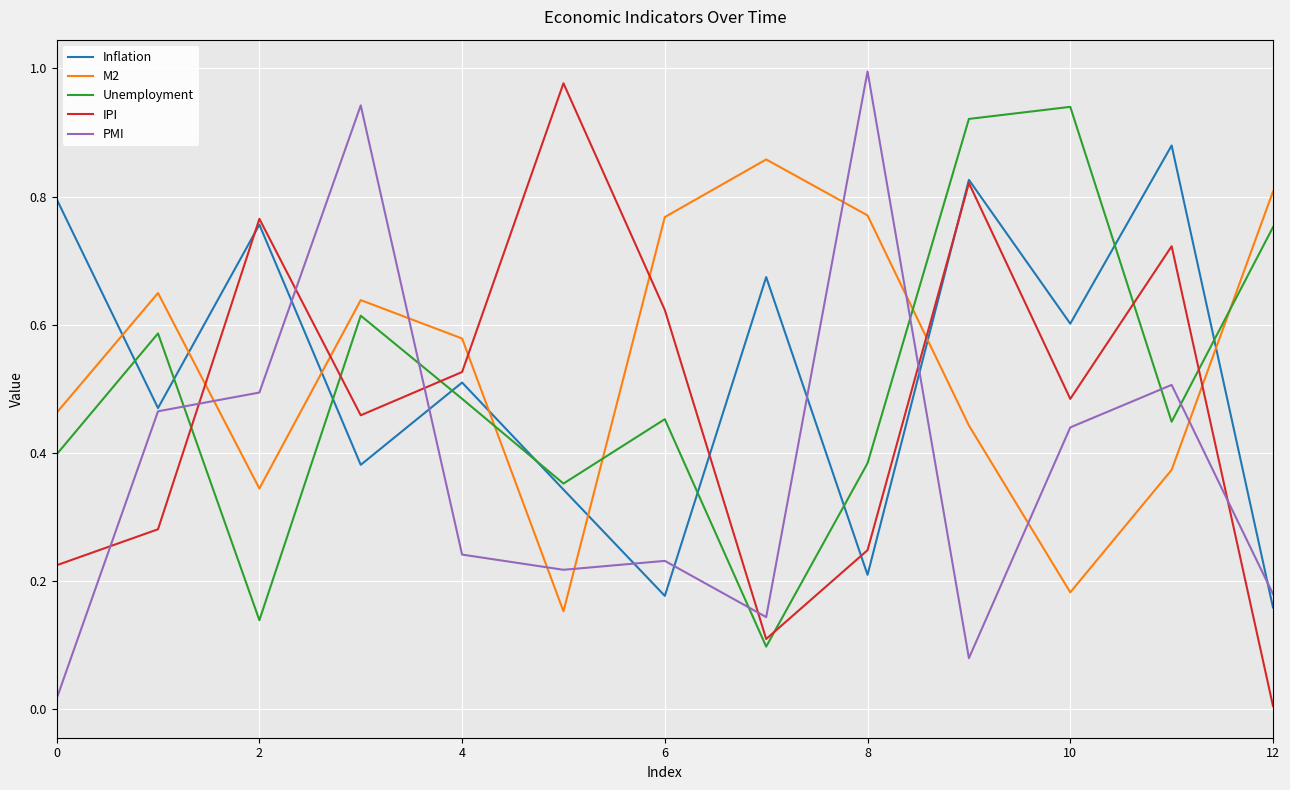

List the series in order of their peak value, lowest first.

M2, Inflation, Unemployment, IPI, PMI